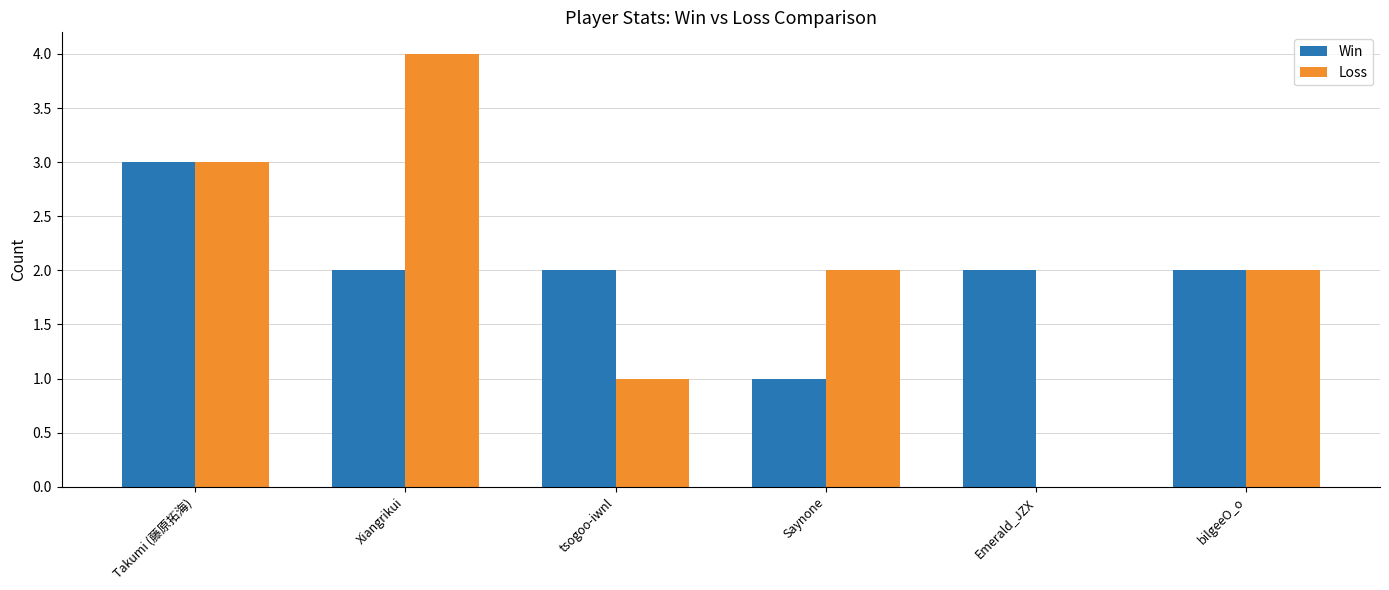

What is the maximum value for Win?

3